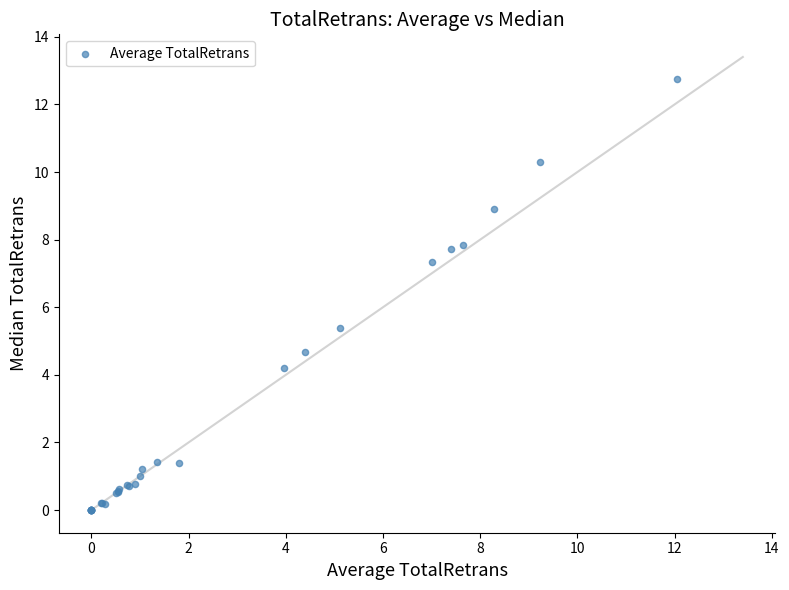

What Y value in the scatter plot is closest to 6?

5.4